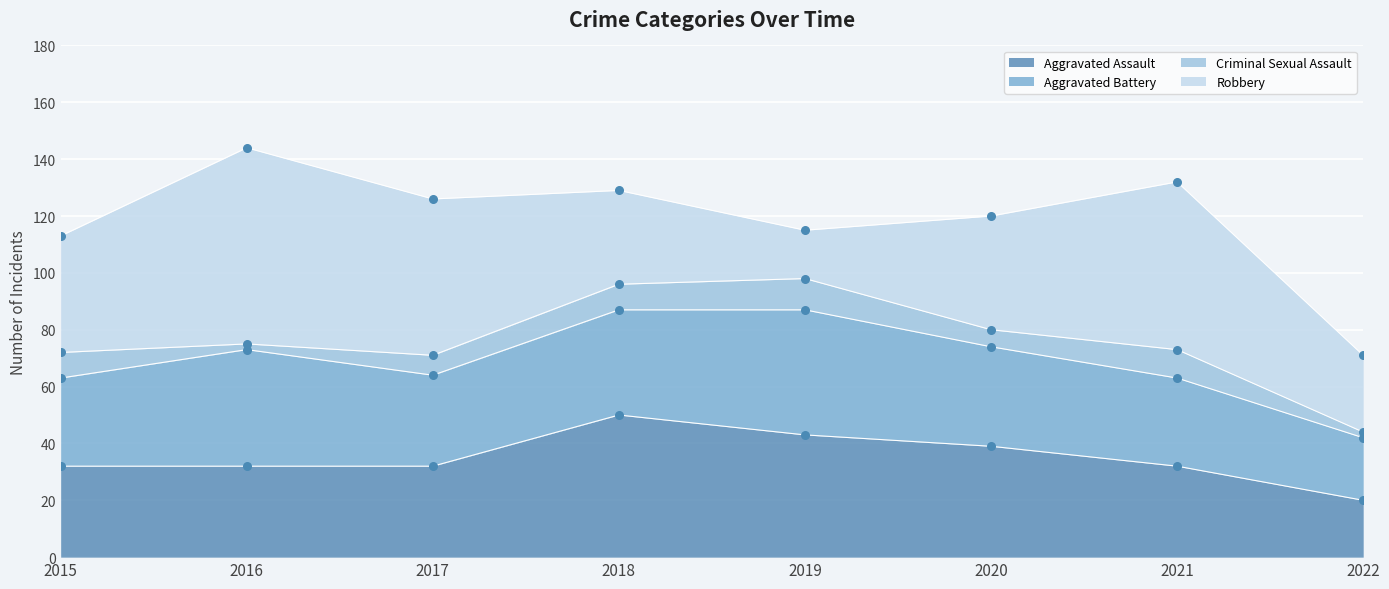

Which series has the largest total across all categories?

Robbery